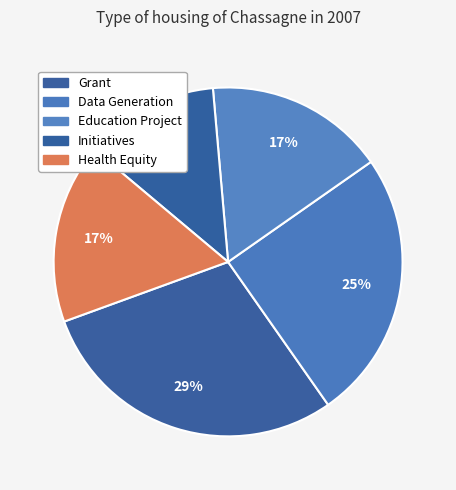

Which slice is the largest?

Grant